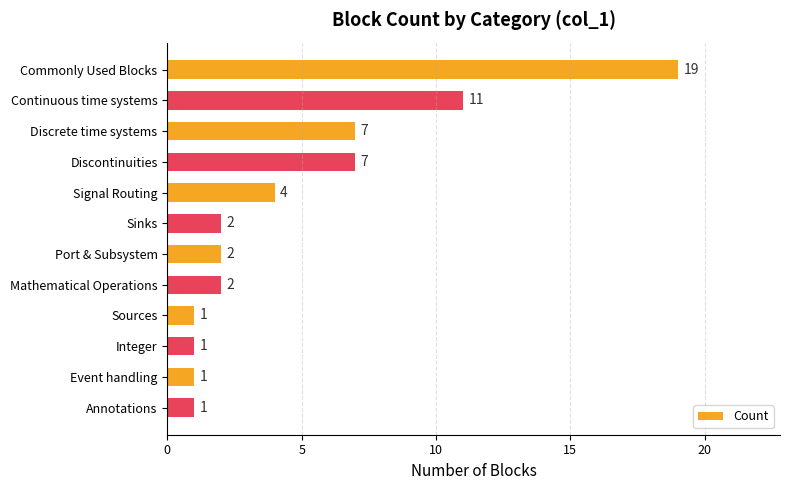

Reading bottom to top, transcribe all the data shown in this chart.

Annotations=1	Event handling=1	Integer=1	Sources=1	Mathematical Operations=2	Port & Subsystem=2	Sinks=2	Signal Routing=4	Discontinuities=7	Discrete time systems=7	Continuous time systems=11	Commonly Used Blocks=19